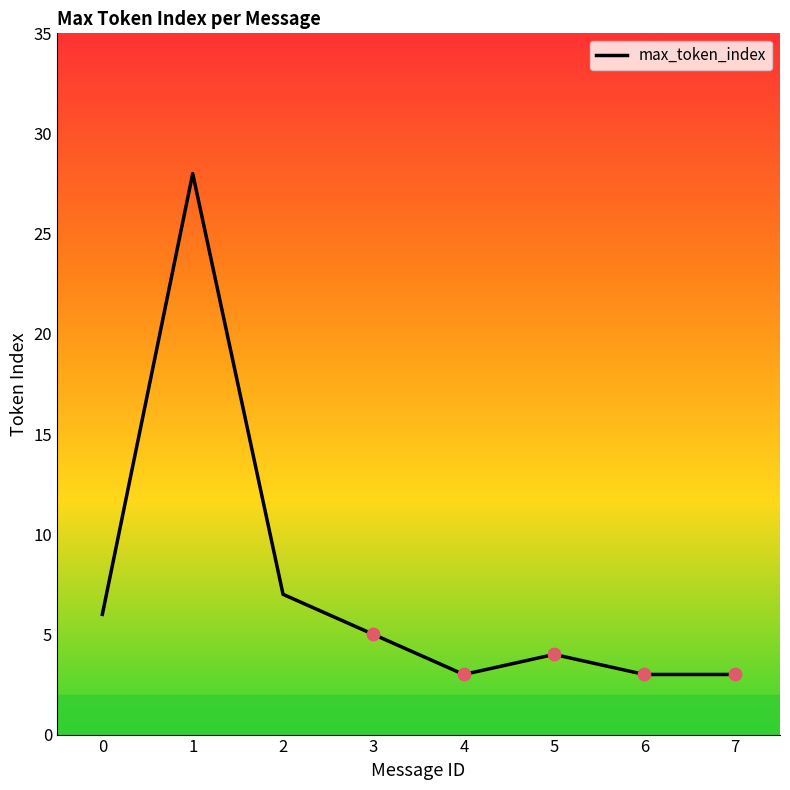

What is the change in value from 3 to 5?

-1